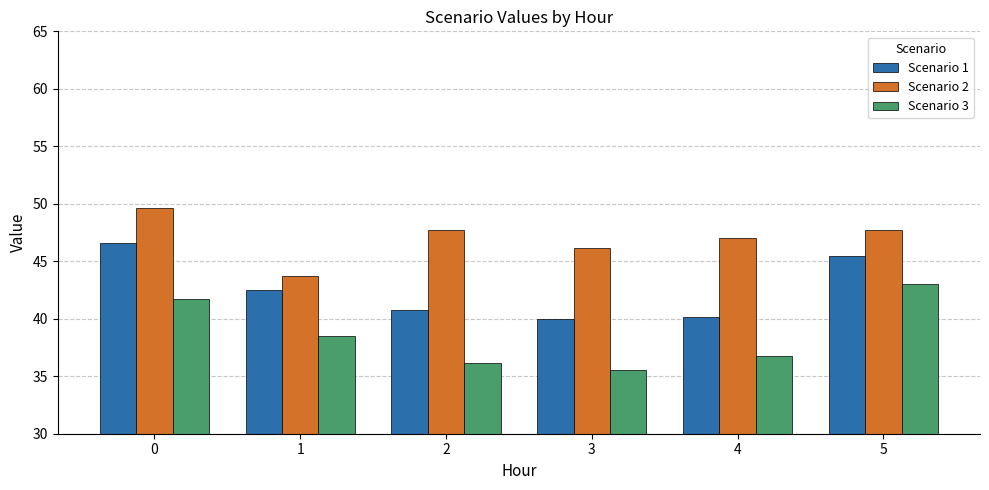

At 3, list the series in order from smallest to largest.

Scenario 3, Scenario 1, Scenario 2